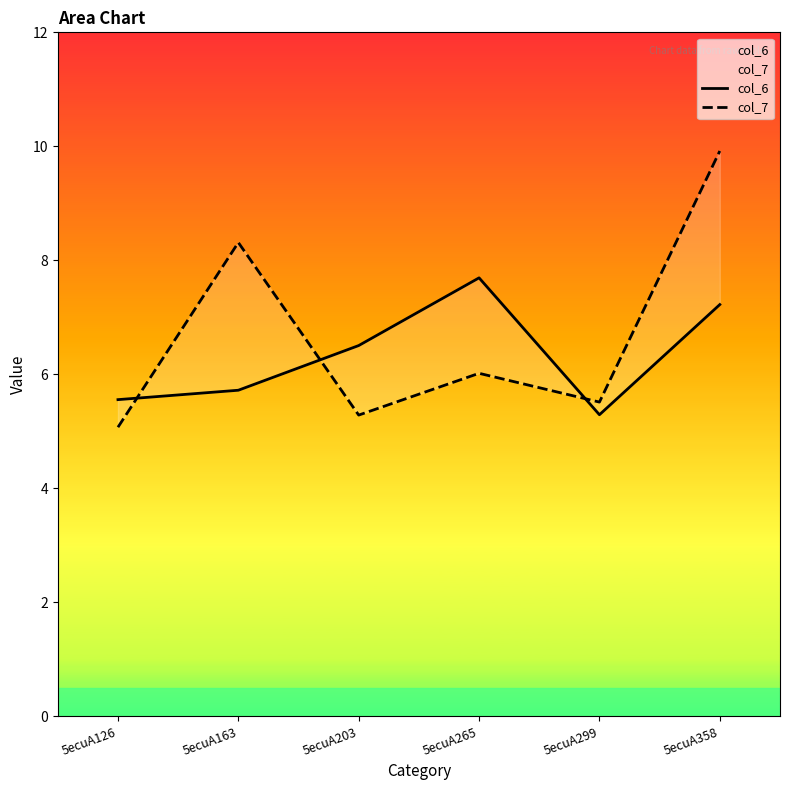

What is the value of the col_6 point at the 3rd from the left?

6.5